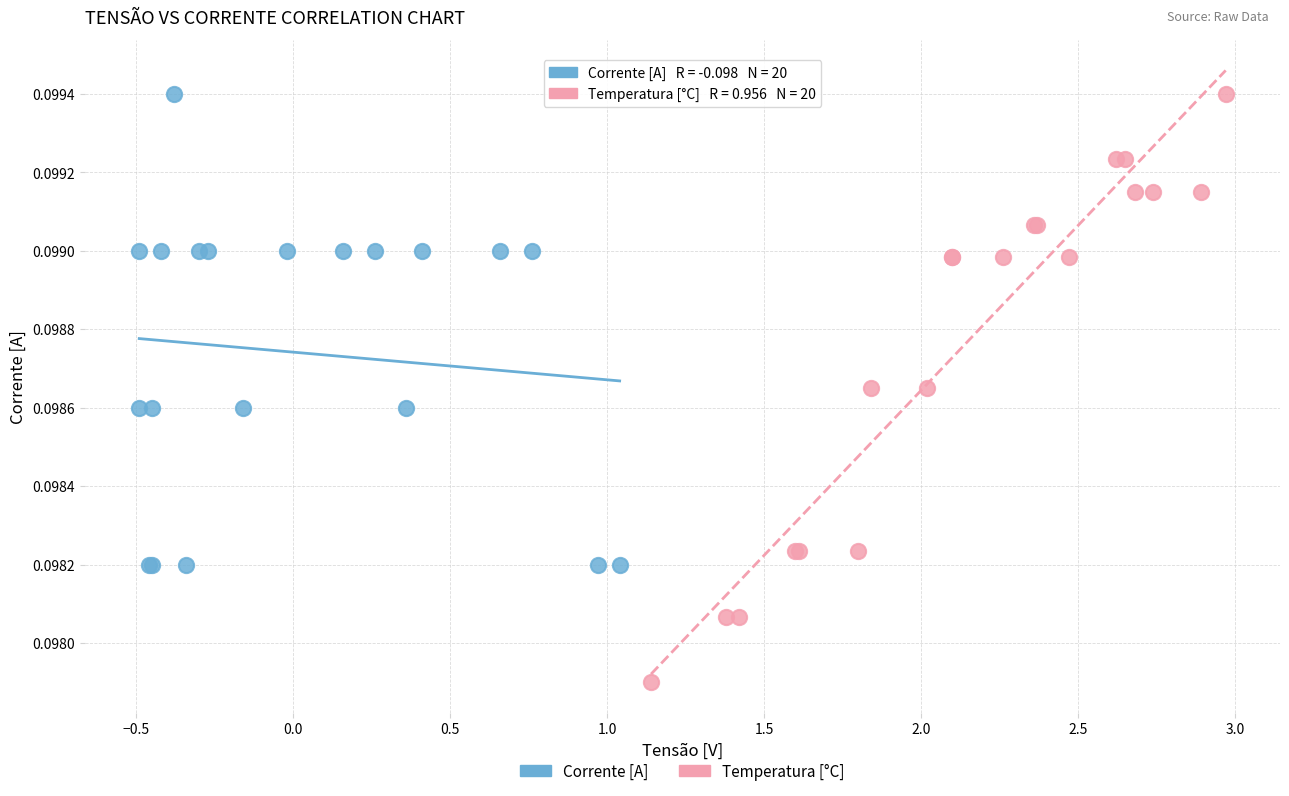

Which series reaches the minimum Y coordinate?

Temperatura [°C]